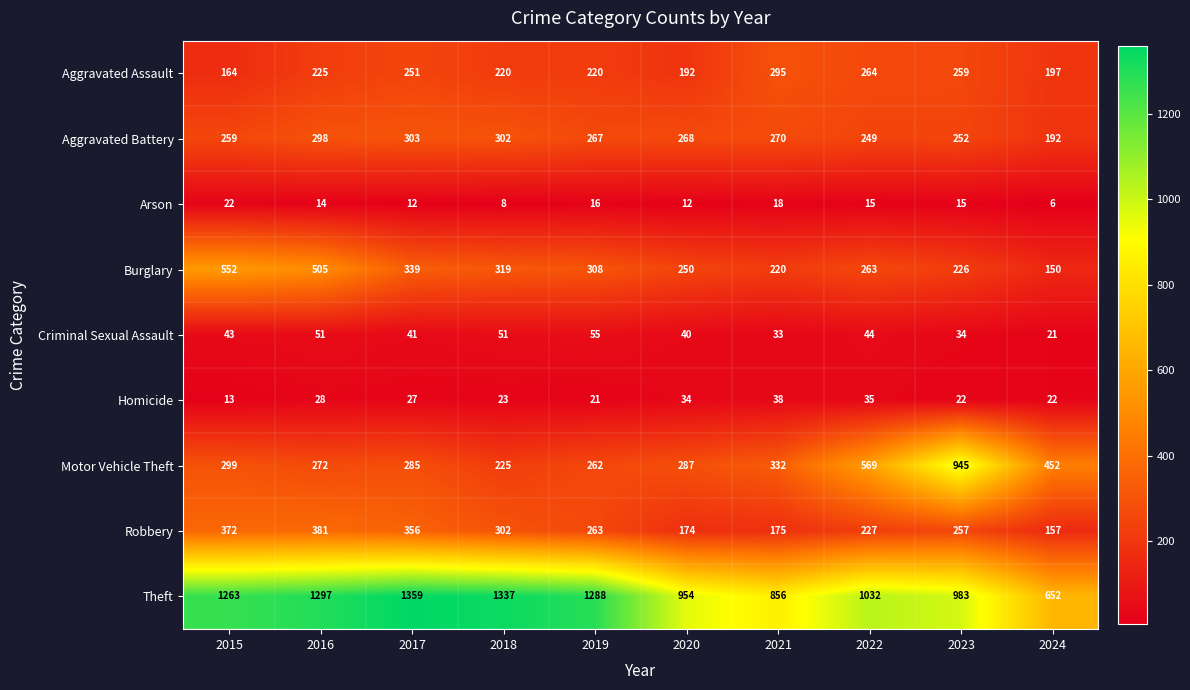

At which label is Burglary closest to 351?

2017